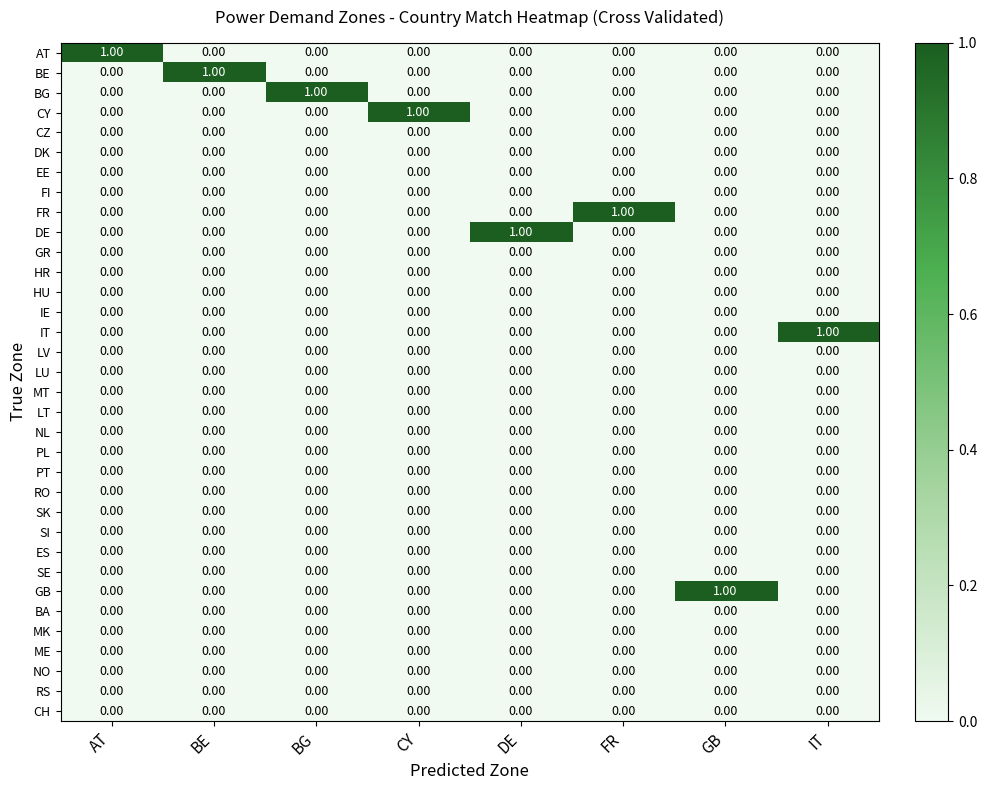

Reading left to right, list all the values displayed in this chart.

AT: AT=1	BE=0	BG=0	CY=0	DE=0	FR=0	GB=0	IT=0
BE: AT=0	BE=1	BG=0	CY=0	DE=0	FR=0	GB=0	IT=0
BG: AT=0	BE=0	BG=1	CY=0	DE=0	FR=0	GB=0	IT=0
CY: AT=0	BE=0	BG=0	CY=1	DE=0	FR=0	GB=0	IT=0
CZ: AT=0	BE=0	BG=0	CY=0	DE=0	FR=0	GB=0	IT=0
DK: AT=0	BE=0	BG=0	CY=0	DE=0	FR=0	GB=0	IT=0
EE: AT=0	BE=0	BG=0	CY=0	DE=0	FR=0	GB=0	IT=0
FI: AT=0	BE=0	BG=0	CY=0	DE=0	FR=0	GB=0	IT=0
FR: AT=0	BE=0	BG=0	CY=0	DE=0	FR=1	GB=0	IT=0
DE: AT=0	BE=0	BG=0	CY=0	DE=1	FR=0	GB=0	IT=0
GR: AT=0	BE=0	BG=0	CY=0	DE=0	FR=0	GB=0	IT=0
HR: AT=0	BE=0	BG=0	CY=0	DE=0	FR=0	GB=0	IT=0
HU: AT=0	BE=0	BG=0	CY=0	DE=0	FR=0	GB=0	IT=0
IE: AT=0	BE=0	BG=0	CY=0	DE=0	FR=0	GB=0	IT=0
IT: AT=0	BE=0	BG=0	CY=0	DE=0	FR=0	GB=0	IT=1
LV: AT=0	BE=0	BG=0	CY=0	DE=0	FR=0	GB=0	IT=0
LU: AT=0	BE=0	BG=0	CY=0	DE=0	FR=0	GB=0	IT=0
MT: AT=0	BE=0	BG=0	CY=0	DE=0	FR=0	GB=0	IT=0
LT: AT=0	BE=0	BG=0	CY=0	DE=0	FR=0	GB=0	IT=0
NL: AT=0	BE=0	BG=0	CY=0	DE=0	FR=0	GB=0	IT=0
PL: AT=0	BE=0	BG=0	CY=0	DE=0	FR=0	GB=0	IT=0
PT: AT=0	BE=0	BG=0	CY=0	DE=0	FR=0	GB=0	IT=0
RO: AT=0	BE=0	BG=0	CY=0	DE=0	FR=0	GB=0	IT=0
SK: AT=0	BE=0	BG=0	CY=0	DE=0	FR=0	GB=0	IT=0
SI: AT=0	BE=0	BG=0	CY=0	DE=0	FR=0	GB=0	IT=0
ES: AT=0	BE=0	BG=0	CY=0	DE=0	FR=0	GB=0	IT=0
SE: AT=0	BE=0	BG=0	CY=0	DE=0	FR=0	GB=0	IT=0
GB: AT=0	BE=0	BG=0	CY=0	DE=0	FR=0	GB=1	IT=0
BA: AT=0	BE=0	BG=0	CY=0	DE=0	FR=0	GB=0	IT=0
MK: AT=0	BE=0	BG=0	CY=0	DE=0	FR=0	GB=0	IT=0
ME: AT=0	BE=0	BG=0	CY=0	DE=0	FR=0	GB=0	IT=0
NO: AT=0	BE=0	BG=0	CY=0	DE=0	FR=0	GB=0	IT=0
RS: AT=0	BE=0	BG=0	CY=0	DE=0	FR=0	GB=0	IT=0
CH: AT=0	BE=0	BG=0	CY=0	DE=0	FR=0	GB=0	IT=0